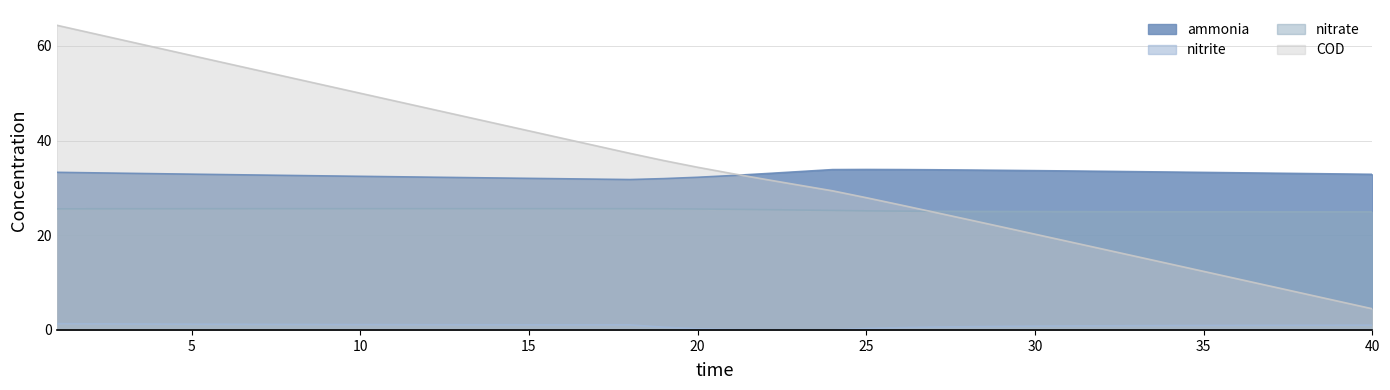

Reading left to right, what are all the values shown in this chart?

ammonia: 33.3	33.2	33.1	33.0	32.9	32.8	32.7	32.6	32.5	32.4	32.4	32.3	32.2	32.1	32.0	31.9	31.8	31.8	32.0	32.2	32.6	33.0	33.4	33.9	33.9	33.9	33.8	33.8	33.7	33.6	33.6	33.5	33.4	33.3	33.3	33.2	33.1	33.0	32.9	32.9
nitrite: 1.3	1.3	1.3	1.2	1.2	1.2	1.2	1.2	1.1	1.1	1.1	1.1	1.1	1.1	1.1	1.1	1.1	1.1	0.6	0.3	0.1	0.0	0.0	0.0	0.3	0.5	0.6	0.7	0.8	0.8	0.8	0.9	0.9	0.9	1.0	1.0	1.0	1.0	1.0	1.0
nitrate: 25.6	25.6	25.6	25.6	25.6	25.6	25.6	25.6	25.6	25.6	25.6	25.6	25.6	25.6	25.6	25.6	25.6	25.6	25.6	25.5	25.5	25.4	25.3	25.2	25.1	25.1	25.1	25.0	25.0	25.0	25.0	25.0	25.0	25.0	25.0	24.9	24.9	24.9	24.9	24.9
COD: 64.3	62.7	61.1	59.5	58.0	56.4	54.8	53.2	51.6	50.0	48.4	46.8	45.2	43.6	42.0	40.5	38.9	37.3	35.8	34.4	33.0	31.8	30.6	29.4	27.9	26.4	24.9	23.3	21.8	20.2	18.7	17.1	15.5	13.9	12.4	10.8	9.2	7.6	6.1	4.5